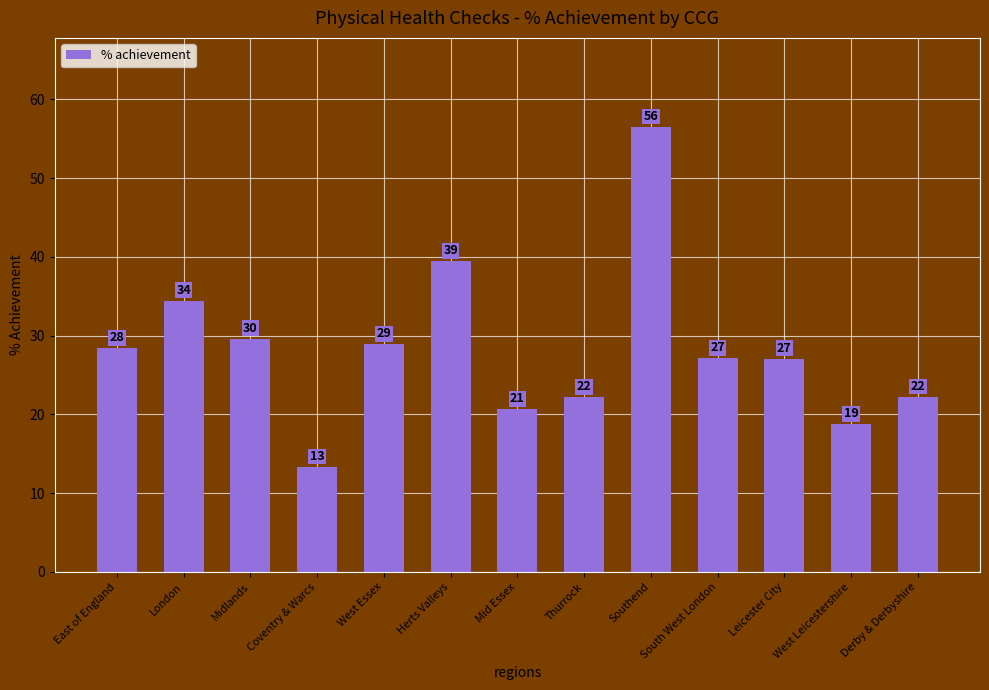

Are the bars grouped side by side (vs. stacked)?

No